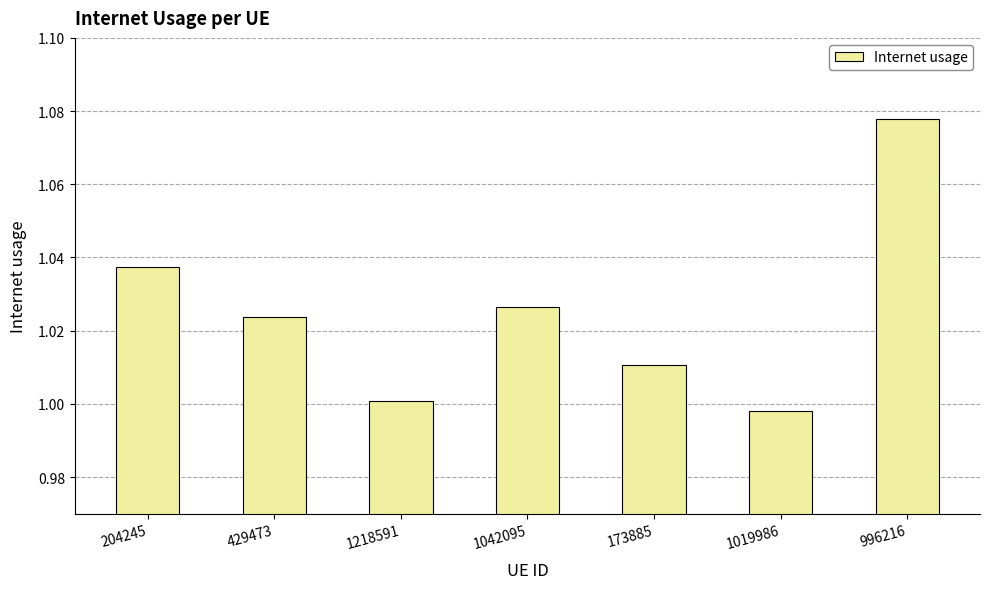

What position from the right is 996216?

1